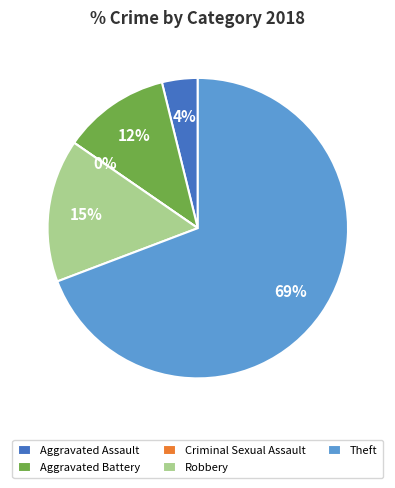

Approximately how many times larger is the value at Robbery compared to Aggravated Battery?

1.3